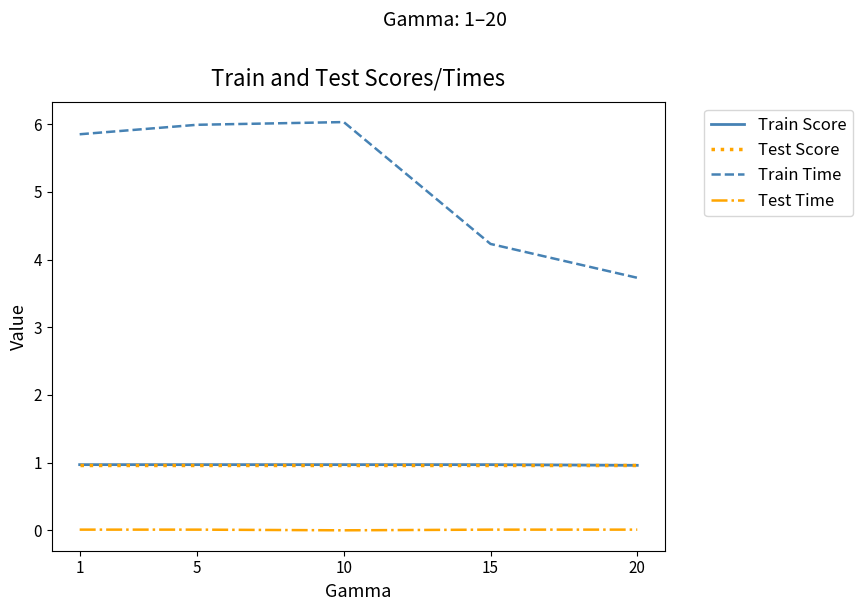

Is it true that Test Score equals 1.7 at 15?

False